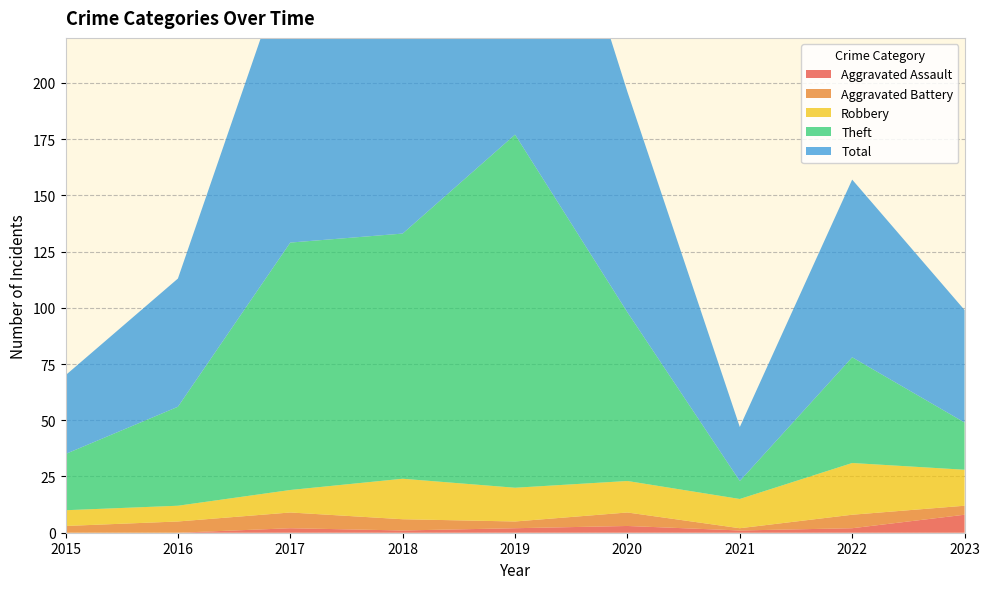

Reading left to right, what are all the values shown in this chart?

Aggravated Assault: 0	0	2	1	2	3	1	2	8
Aggravated Battery: 3	5	7	5	3	6	1	6	4
Robbery: 7	7	10	18	15	14	13	23	16
Theft: 25	44	110	109	157	75	8	47	21
Total: 35	57	129	133	177	98	24	79	50